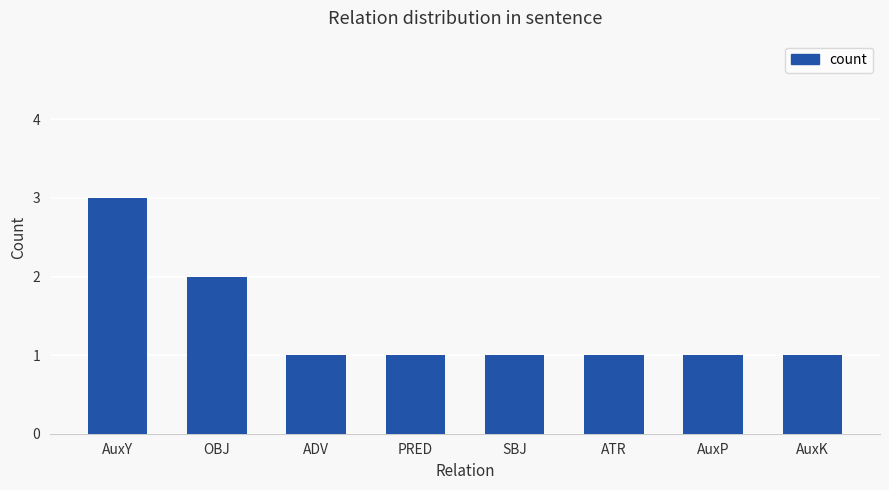

The chart shows a value of 3 at AuxY. True or false?

True